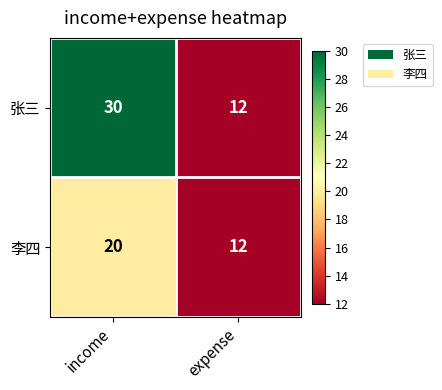

Count the number of data series in this chart.

2